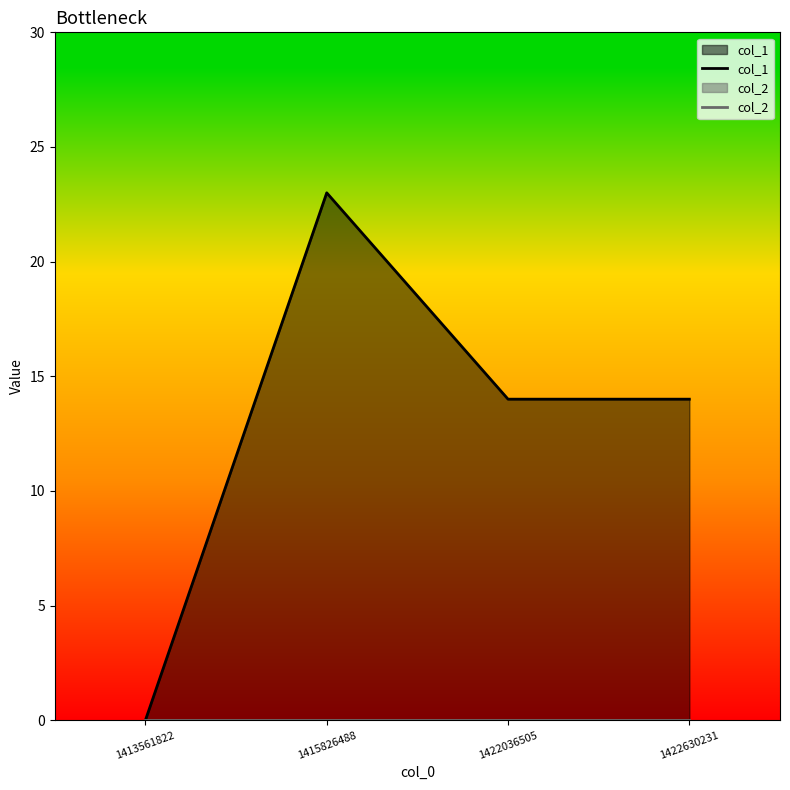

Rank the series at 1422630231 from lowest to highest value.

col_2, col_1